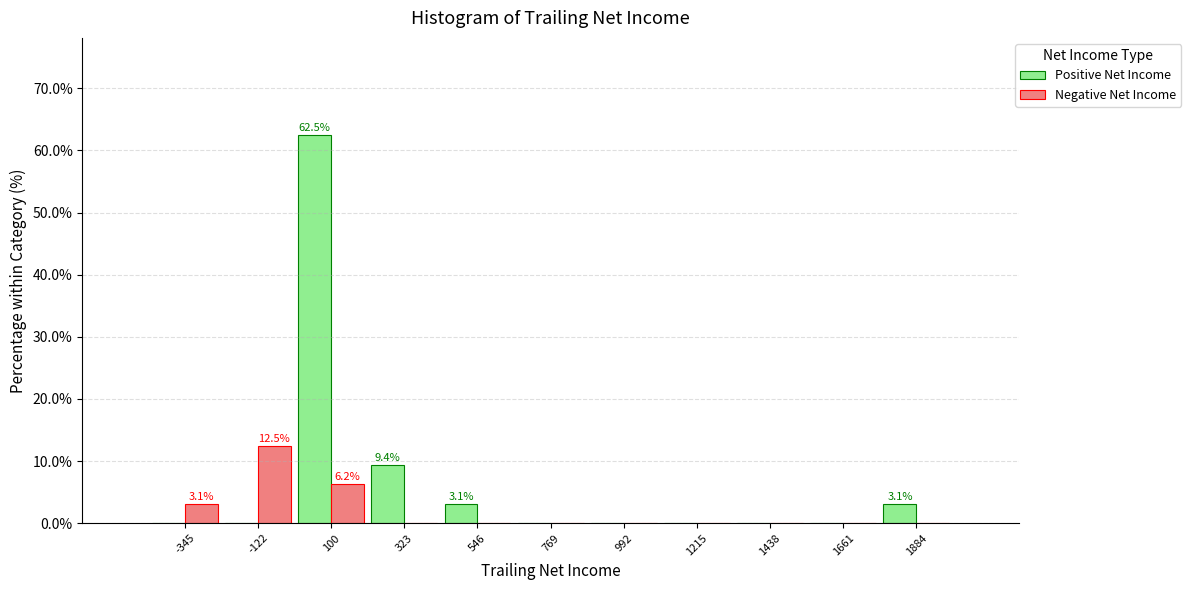

In the Negative Net Income series, which range on the x-axis has the tallest bar?

-250 to 0